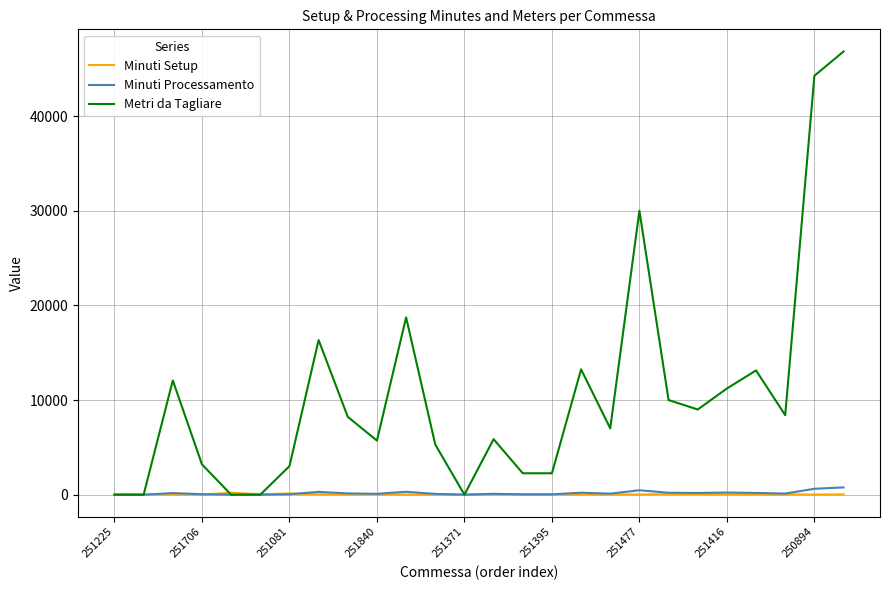

Which series has the largest total across all categories?

Metri da Tagliare